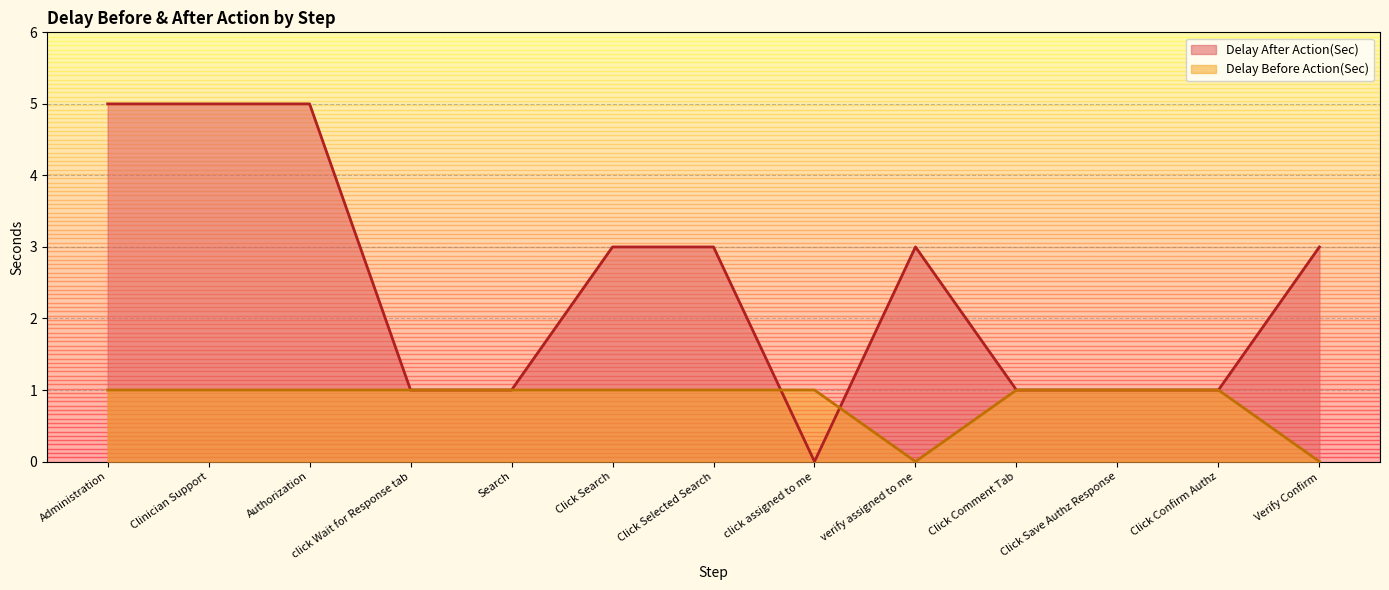

How many values in the Delay After Action(Sec) series are below 3?

6